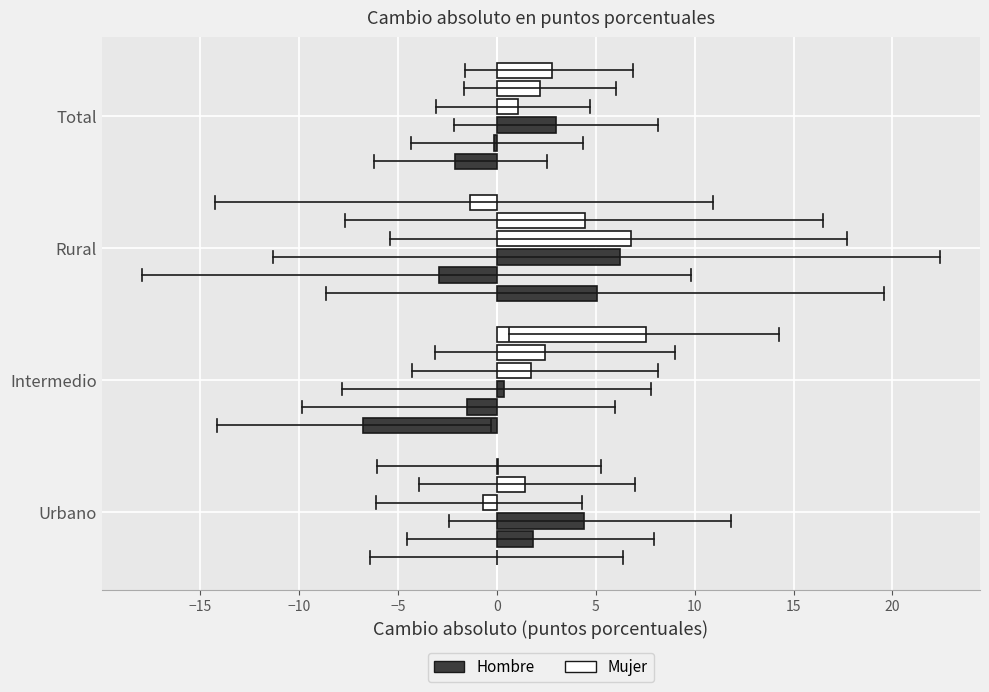

How many distinct data groups are displayed?

6